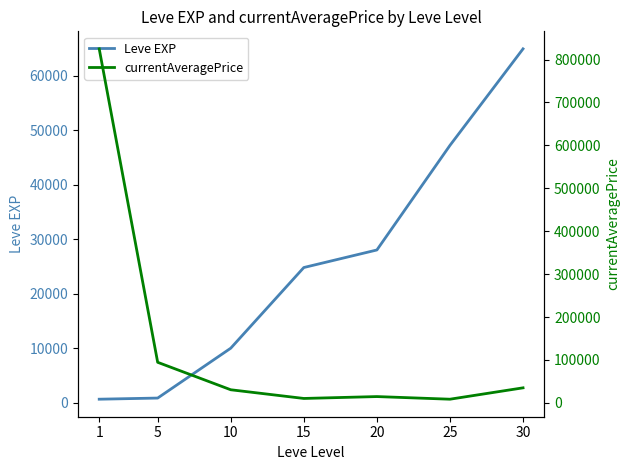

What is the difference between the Leve EXP values at 30 and 1?

64280